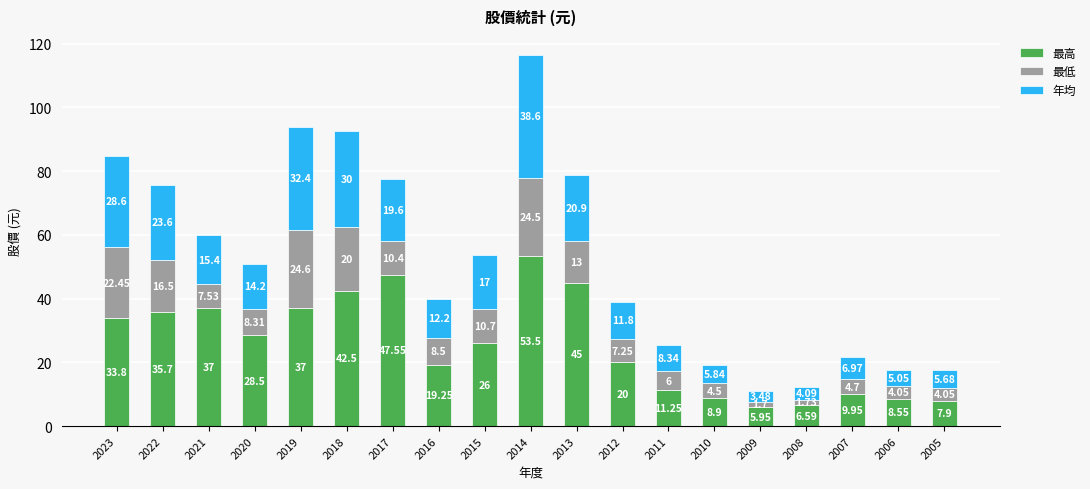

Read the 最高 value at 2019.

37.0